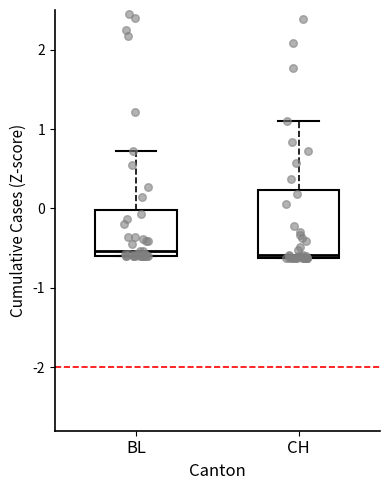

Which box is the tallest, from its lower edge to its upper edge?

CH